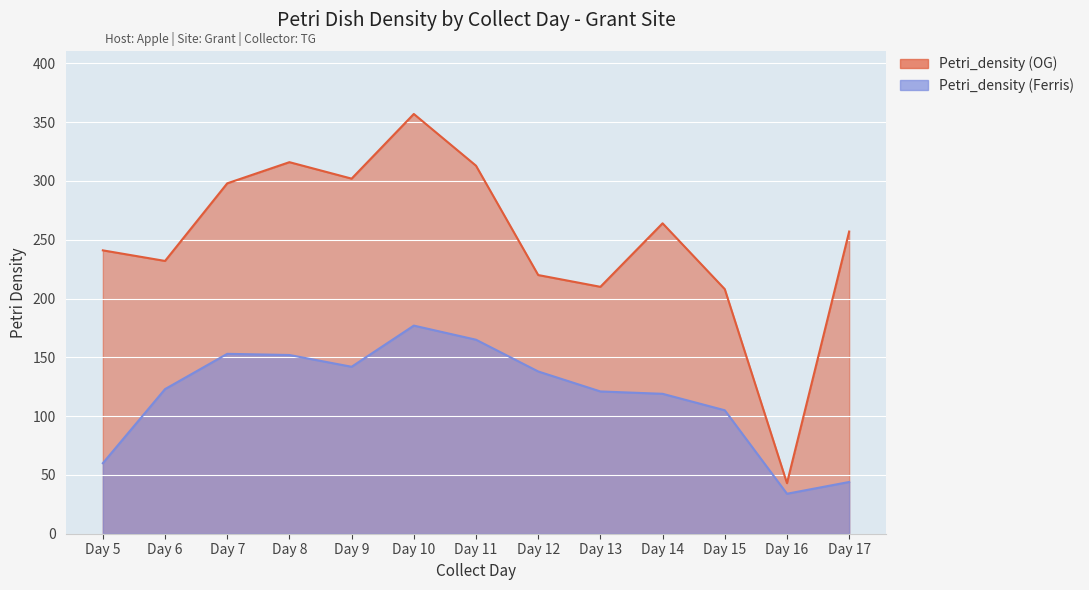

Which label corresponds to the largest value in the chart?

Day 10